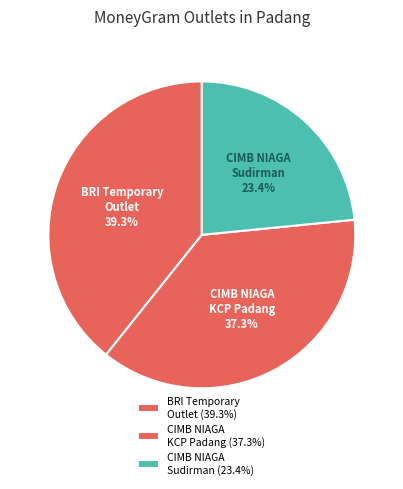

Combined, do BRI Temporary Outlet and CIMB NIAGA Sudirman account for over 50%?

Yes